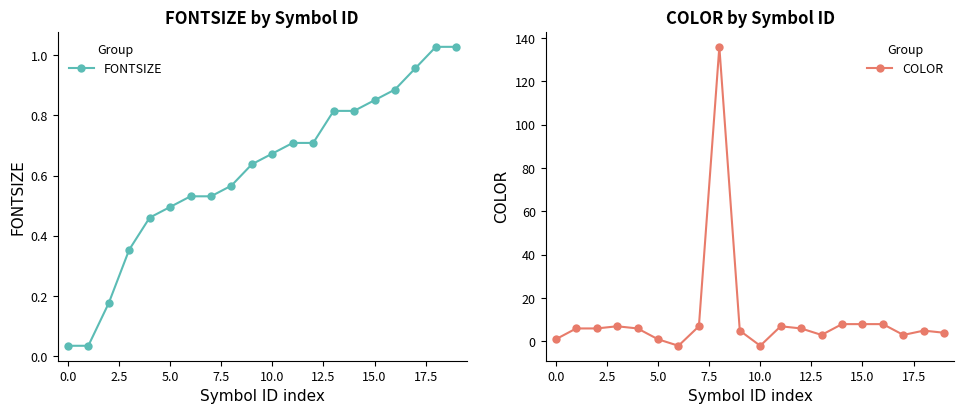

True or false: COLOR has more than 0 points higher than both neighbors.

True